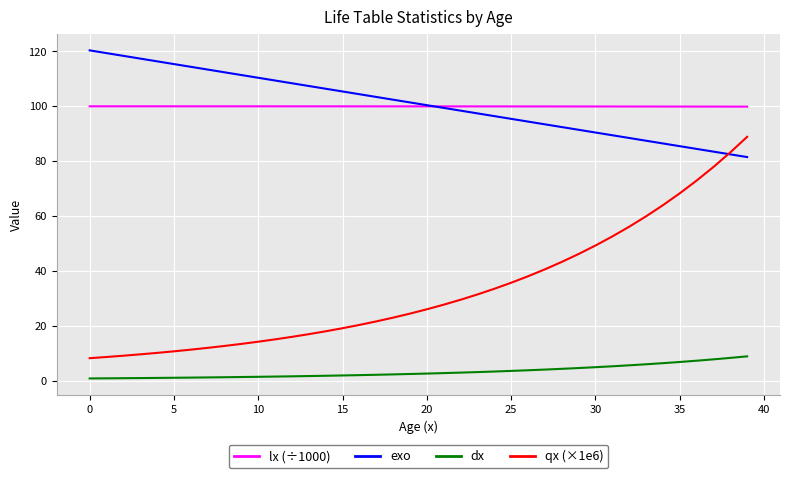

How many intersections are there between qx (×1e6) and exo?

1